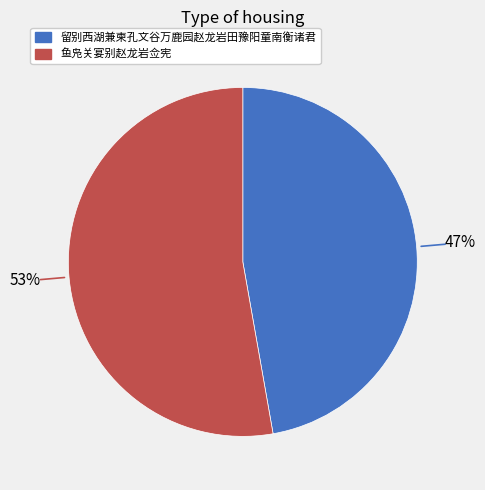

What percentage is the 鱼凫关宴别赵龙岩佥宪 slice, to the nearest percent?

53%